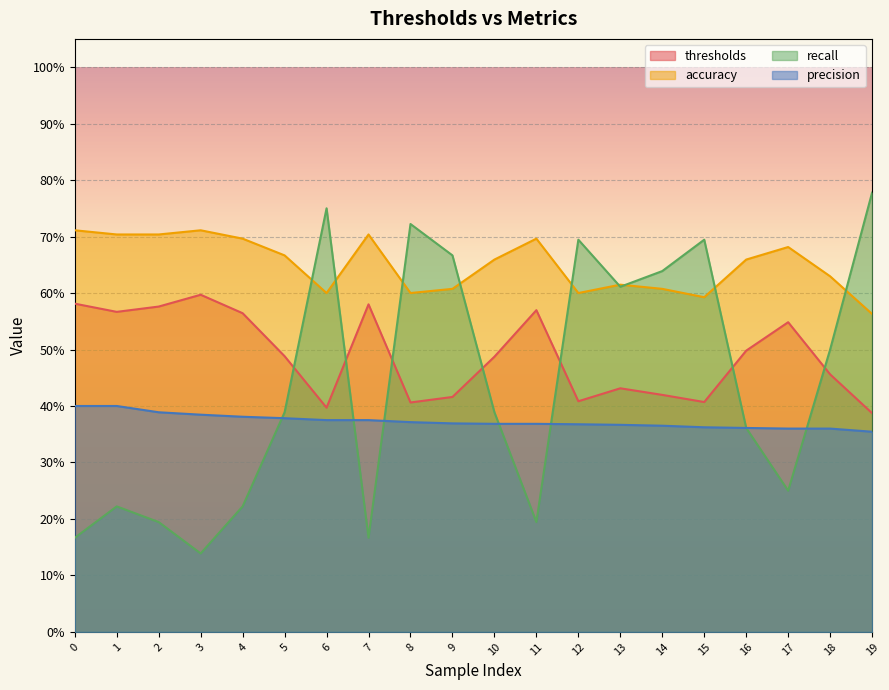

Count the number of data series in this chart.

4